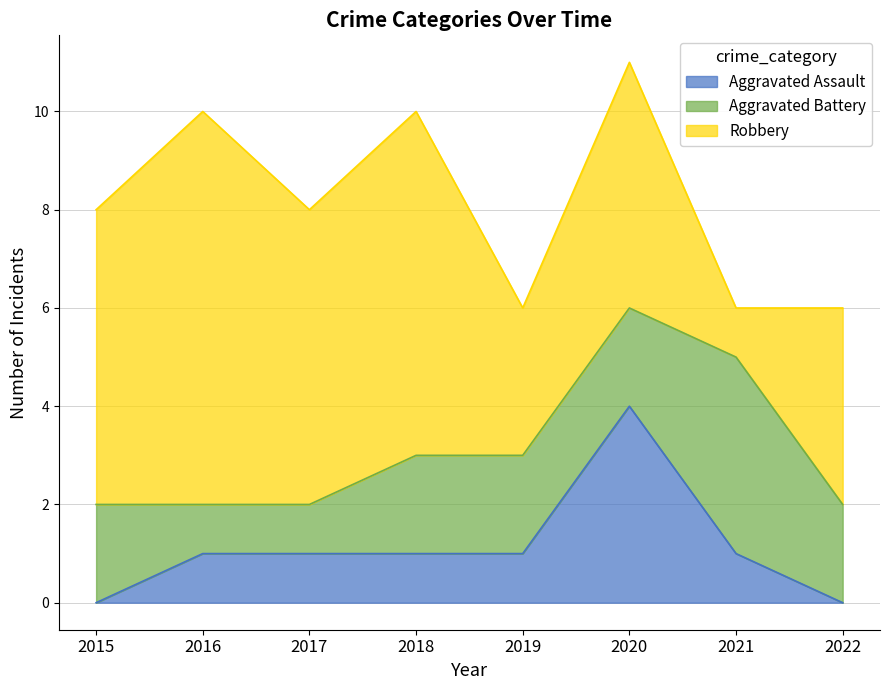

Reading left to right, what are all the values shown in this chart?

Aggravated Assault: 0	1	1	1	1	4	1	0
Aggravated Battery: 2	1	1	2	2	2	4	2
Robbery: 6	8	6	7	3	5	1	4